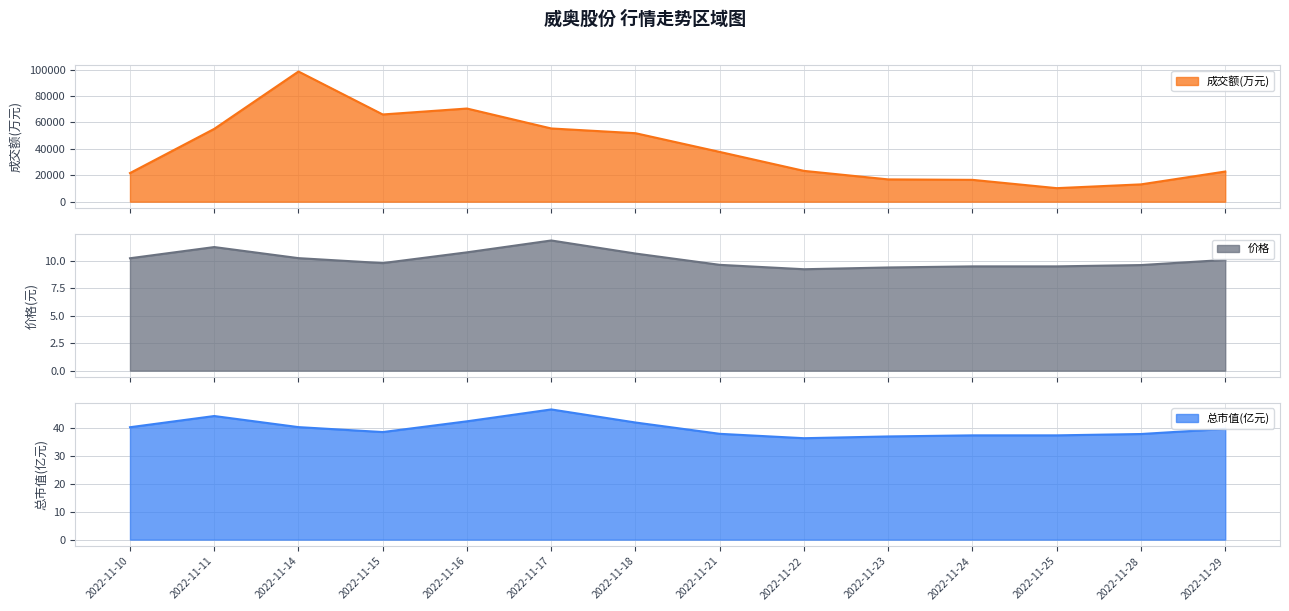

What is the smallest value displayed?

9.2